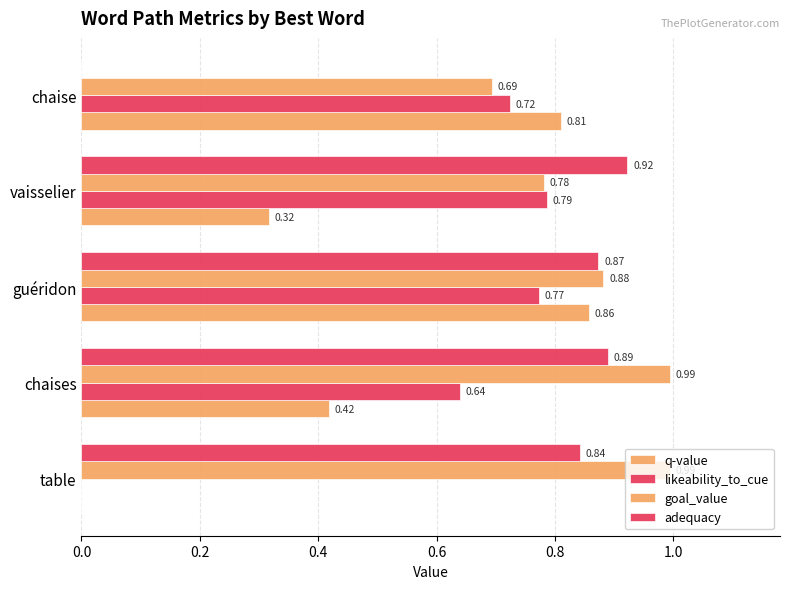

Reading left to right, what are all the values shown in this chart?

q-value: 0.0	0.4	0.9	0.3	0.8
likeability_to_cue: 0.0	0.6	0.8	0.8	0.7
goal_value: 1.0	1.0	0.9	0.8	0.7
adequacy: 0.8	0.9	0.9	0.9	0.0